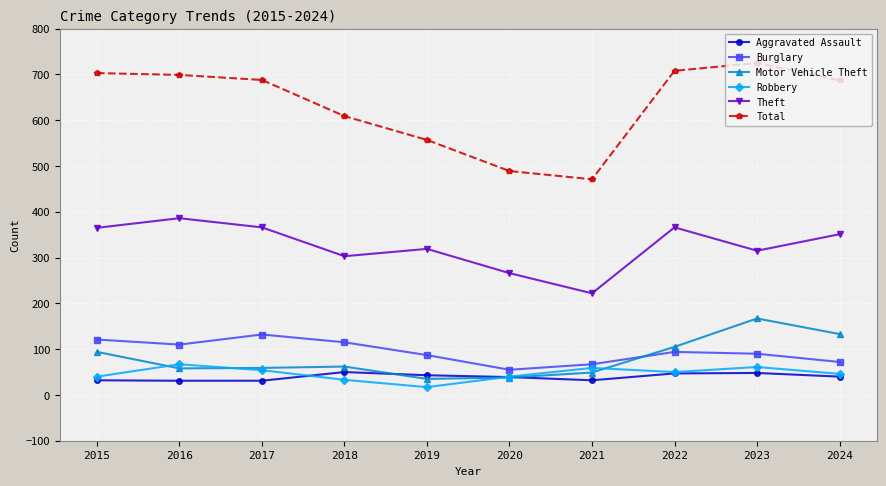

True or false: Total and Motor Vehicle Theft cross at least once.

False